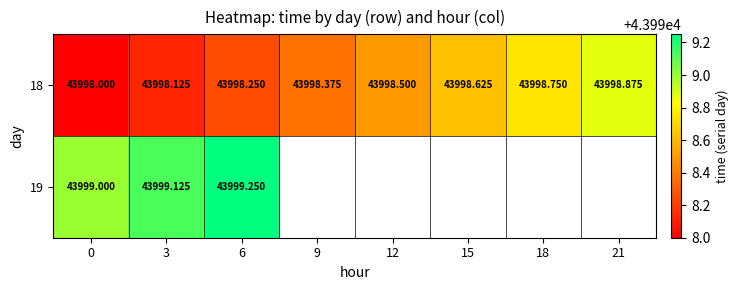

List the series in order of their peak value, highest first.

19, 18